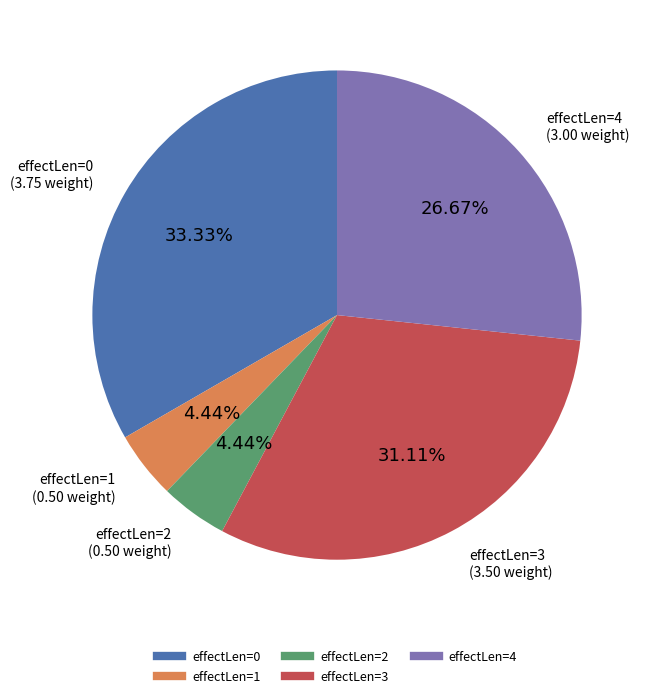

Does any single category account for the majority?

No